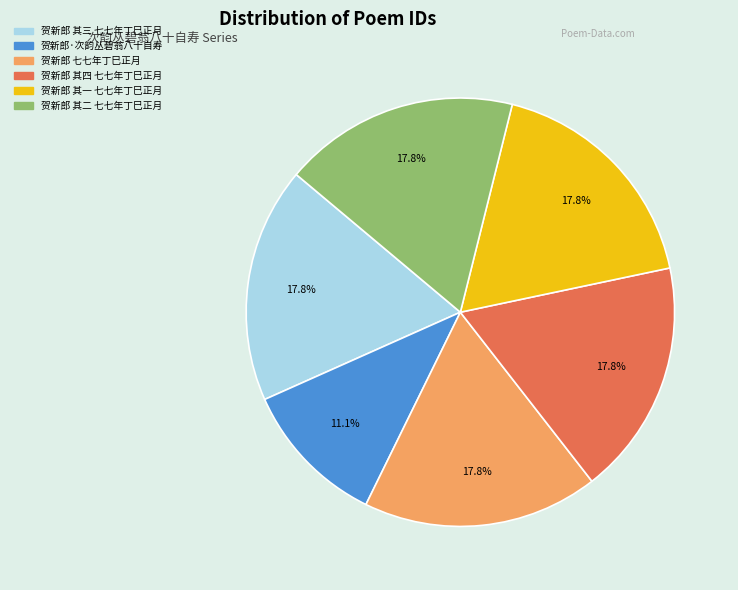

Is there a majority slice in this chart?

No